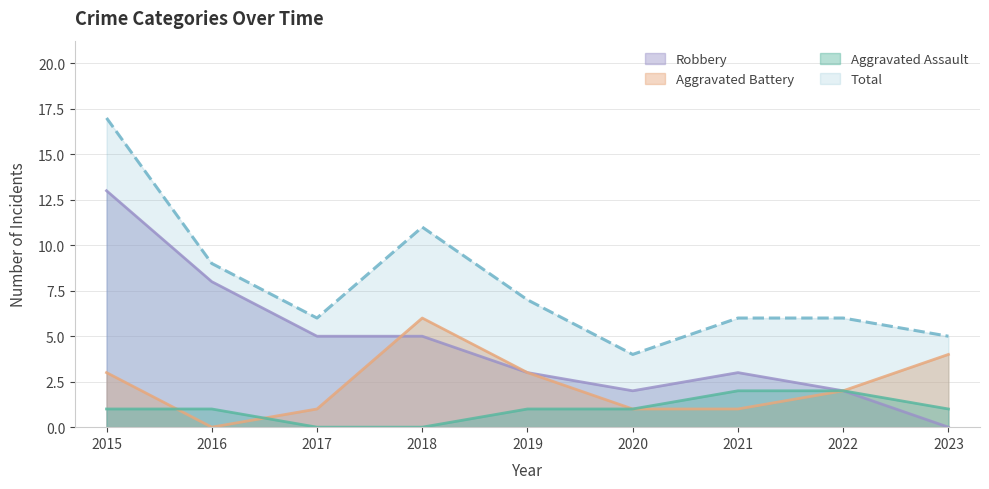

The Aggravated Battery series shows 1 at 2017. True or false?

True